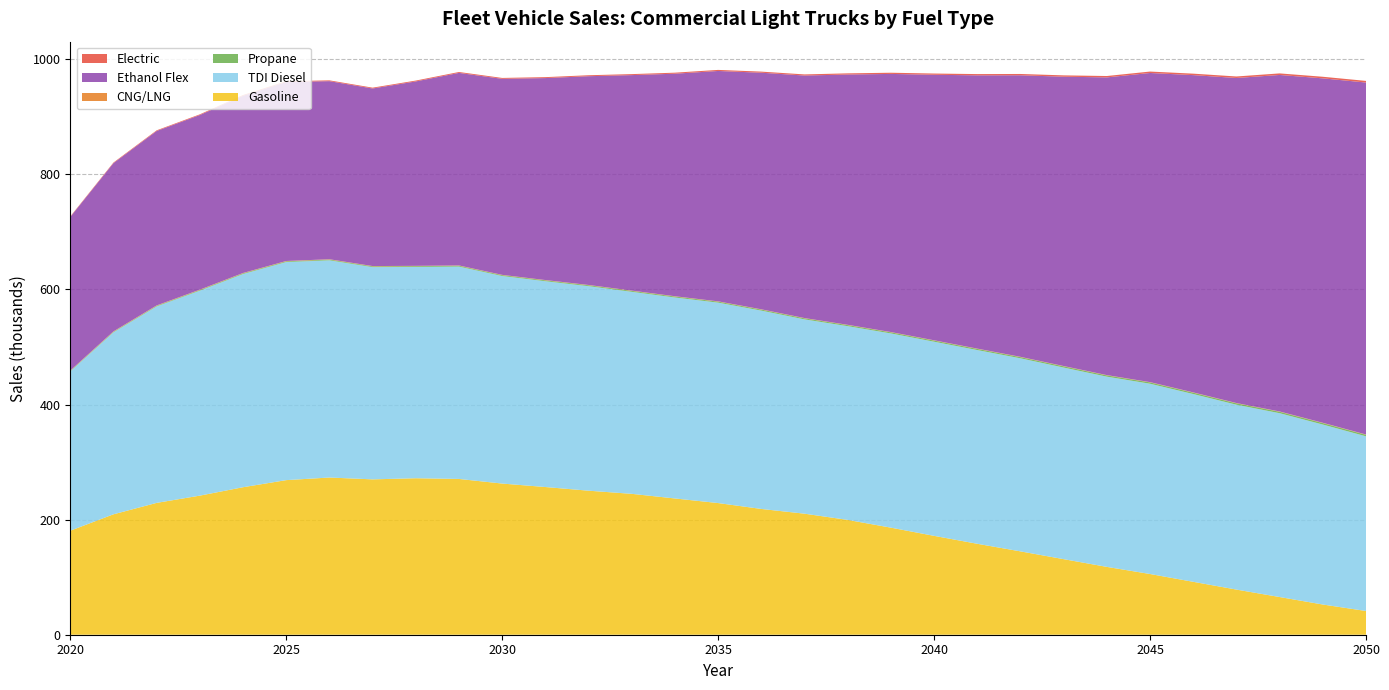

Reading right to left, transcribe all the data shown in this chart.

Gasoline: 41.2	52.5	65.5	78.4	91.9	105.5	117.9	131.3	144.8	158.0	171.8	186.0	199.5	210.3	218.6	228.8	236.8	244.8	250.3	256.6	262.7	270.7	271.9	270.0	273.2	268.6	256.3	241.7	229.1	209.3	180.7
TDI Diesel: 303.5	312.7	319.4	321.2	326.3	330.6	330.5	332.9	335.4	336.6	337.3	337.5	336.6	337.6	344.6	348.3	349.2	351.0	355.4	357.6	360.7	369.0	367.2	368.8	377.4	378.9	370.5	356.2	341.4	316.2	276.8
Propane: 2.6	2.6	2.5	2.4	2.4	2.3	2.2	2.2	2.1	2.0	2.0	1.9	1.9	1.8	1.8	1.7	1.7	1.6	1.6	1.5	1.5	1.4	1.4	1.3	1.3	1.2	1.2	1.1	1.0	0.9	0.8
CNG/LNG: 0.5	0.5	0.5	0.5	0.5	0.5	0.5	0.5	0.5	0.5	0.5	0.5	0.5	0.5	0.5	0.5	0.5	0.5	0.5	0.5	0.5	0.5	0.5	0.5	0.6	0.6	0.6	0.6	0.6	0.6	0.6
Ethanol Flex: 611.6	598.5	584.8	564.8	551.3	537.2	517.3	502.8	489.3	474.8	461.4	448.5	434.9	421.4	411.1	400.3	386.7	374.4	362.8	351.0	340.6	334.6	320.5	308.6	309.5	311.0	307.9	303.5	303.1	292.4	266.9
Electric: 2.8	2.8	2.7	2.6	2.5	2.5	2.4	2.3	2.3	2.2	2.1	2.1	2.0	1.9	1.9	1.8	1.8	1.7	1.7	1.6	1.6	1.5	1.5	1.4	1.4	1.3	1.3	1.2	1.1	1.0	0.9